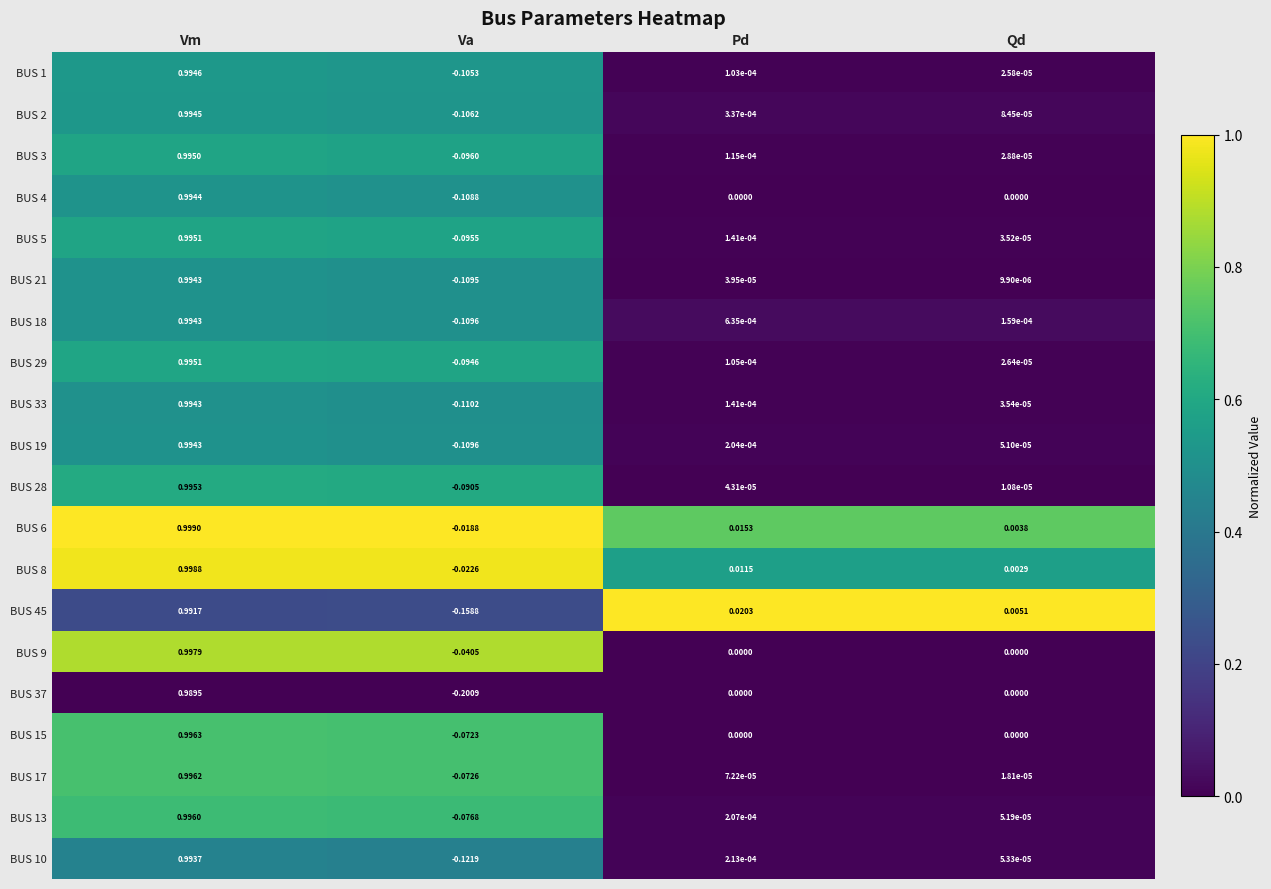

List the labels in order of BUS 10 value, largest first.

Vm, Pd, Qd, Va